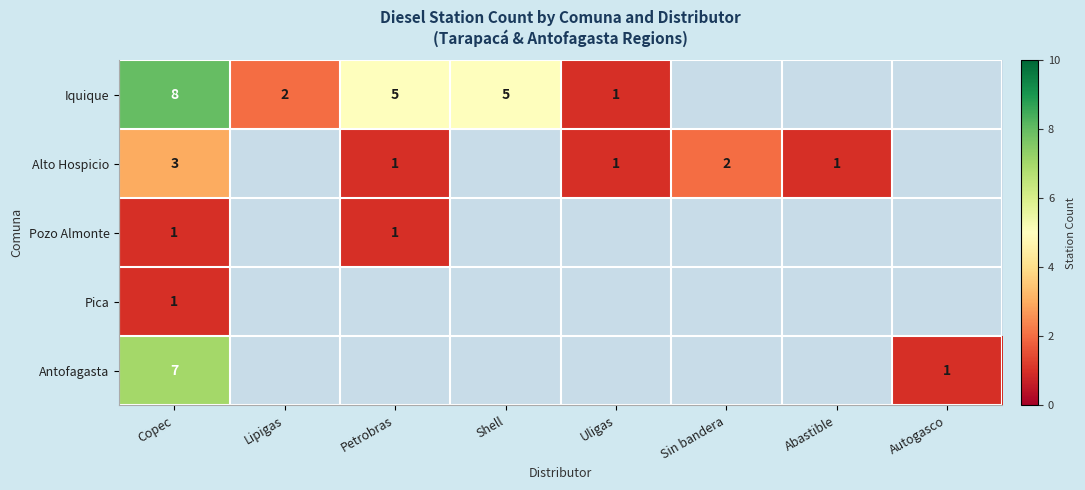

What is the maximum value shown in the chart?

8.0